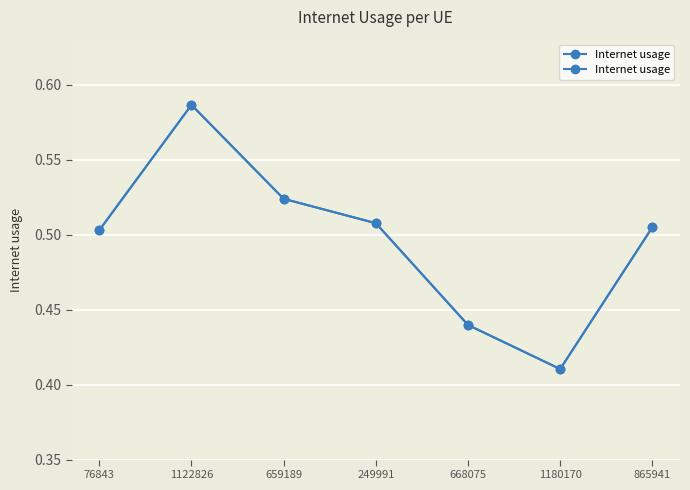

How many series are shown in this chart?

1